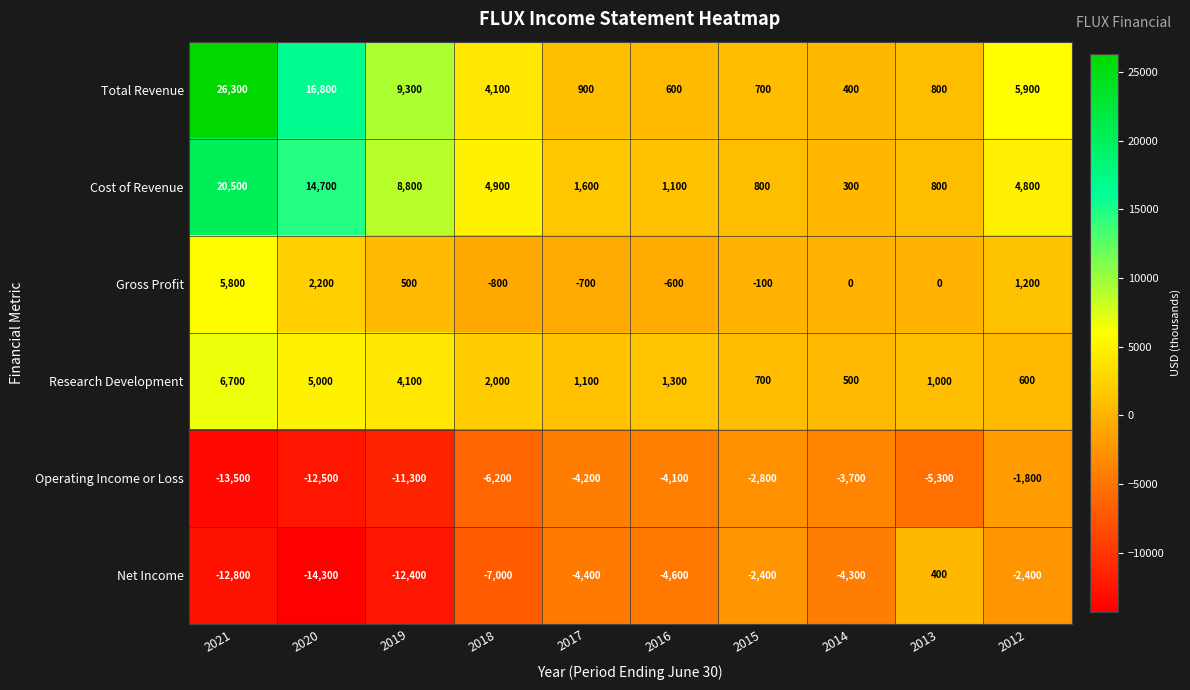

How many values in the Cost of Revenue series are below 4800?

5